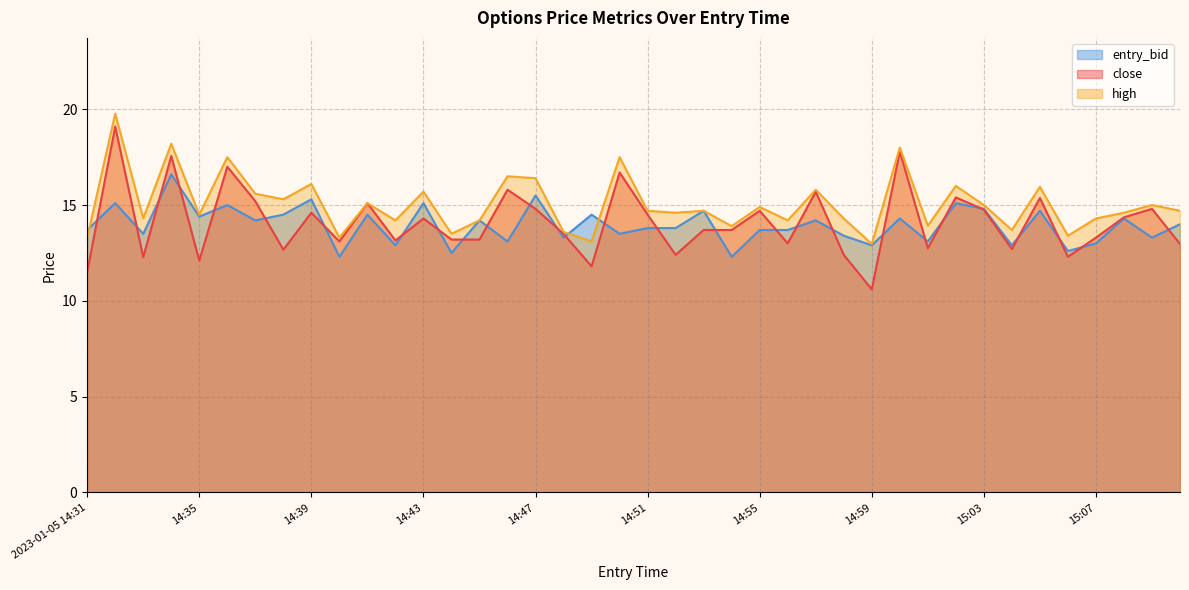

What is the value of the high point at the 7th from the left?

15.6